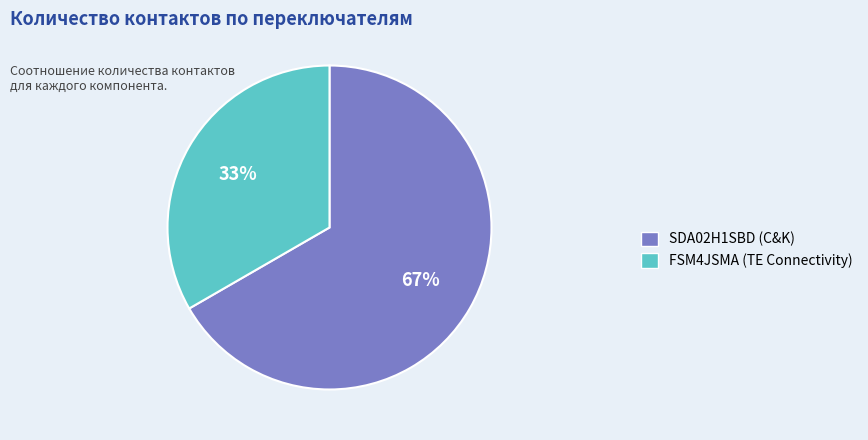

To the nearest percent, what is the combined percentage of SDA02H1SBD (C&K) and FSM4JSMA (TE Connectivity)?

100%